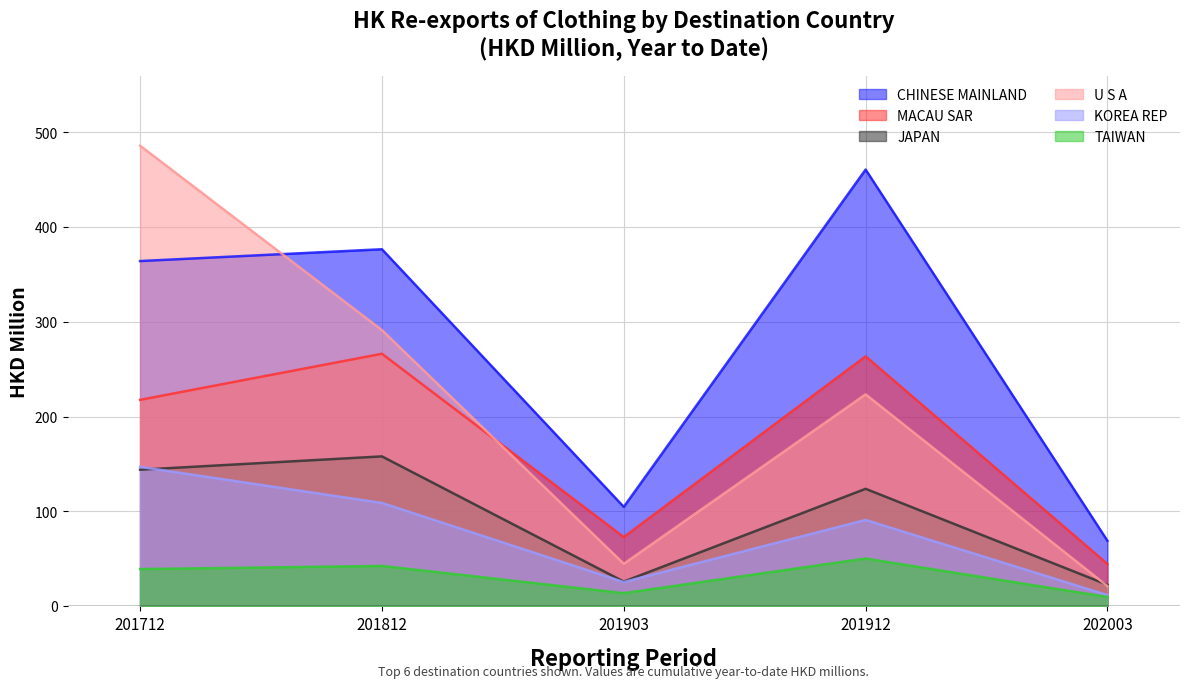

How many data points in JAPAN are less than 123?

2